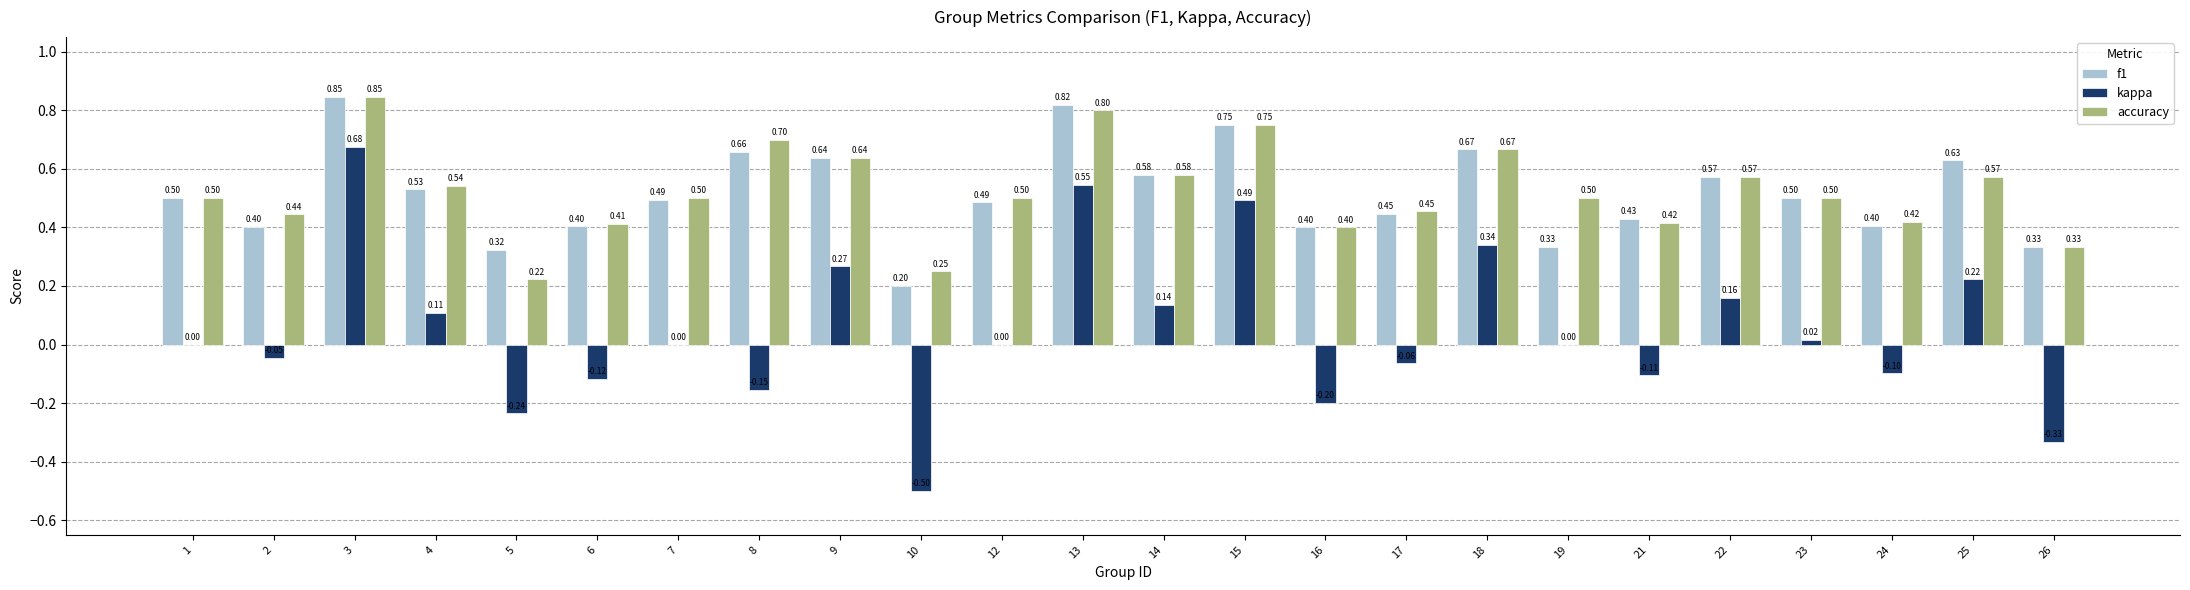

Which series changed the most between 7 and 10?

kappa